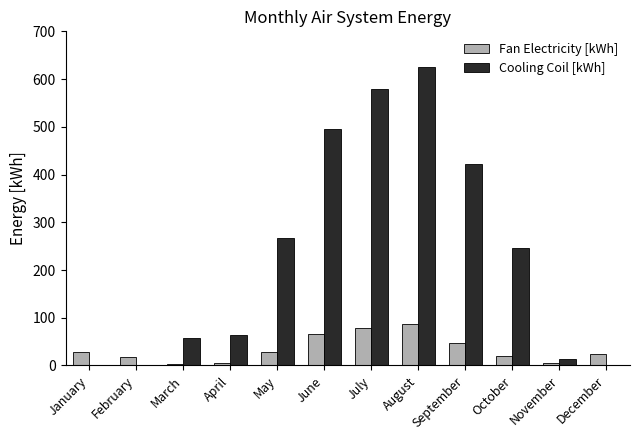

What value does the Cooling Coil [kWh] series have at July?

579.3